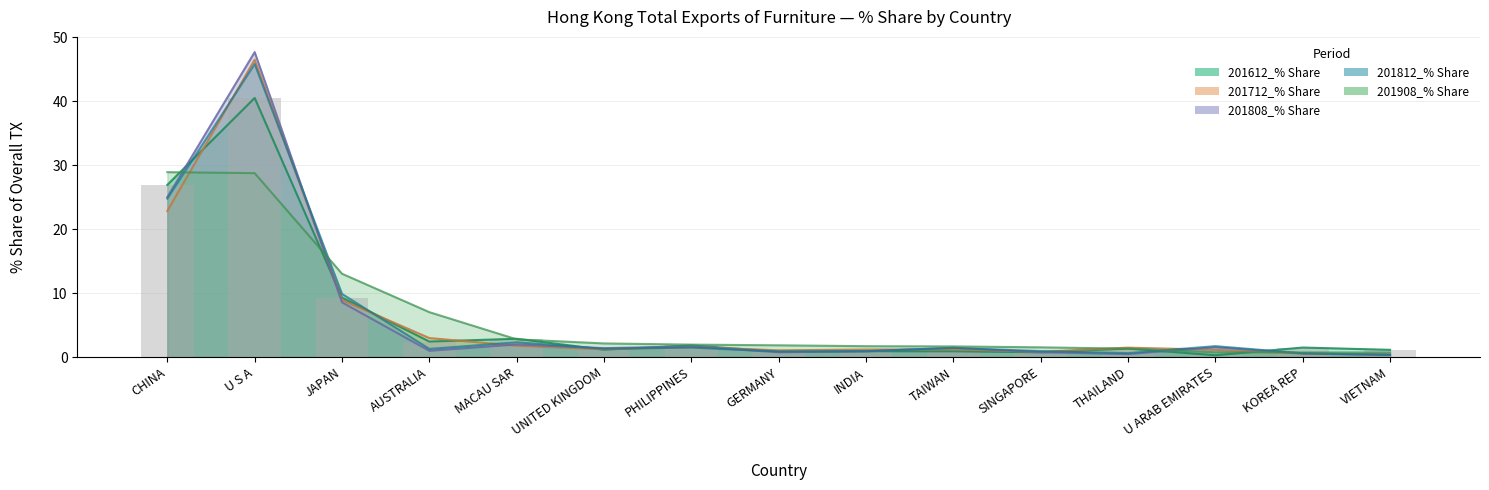

What is the label of the 5th bar from the right?

SINGAPORE